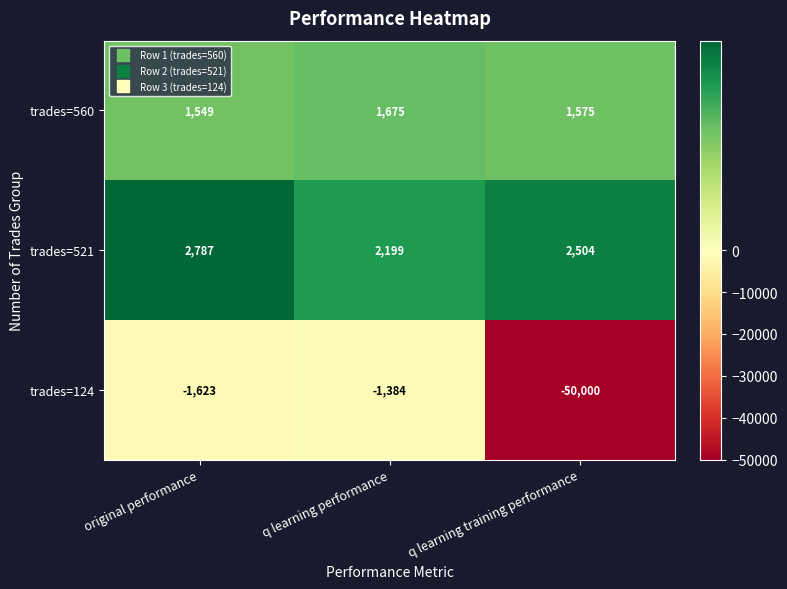

Reading left to right, extract all data points from this chart.

trades=560: original performance=1549	q learning performance=1675	q learning training performance=1575
trades=521: original performance=2787	q learning performance=2199	q learning training performance=2504
trades=124: original performance=-1623	q learning performance=-1384	q learning training performance=-50000